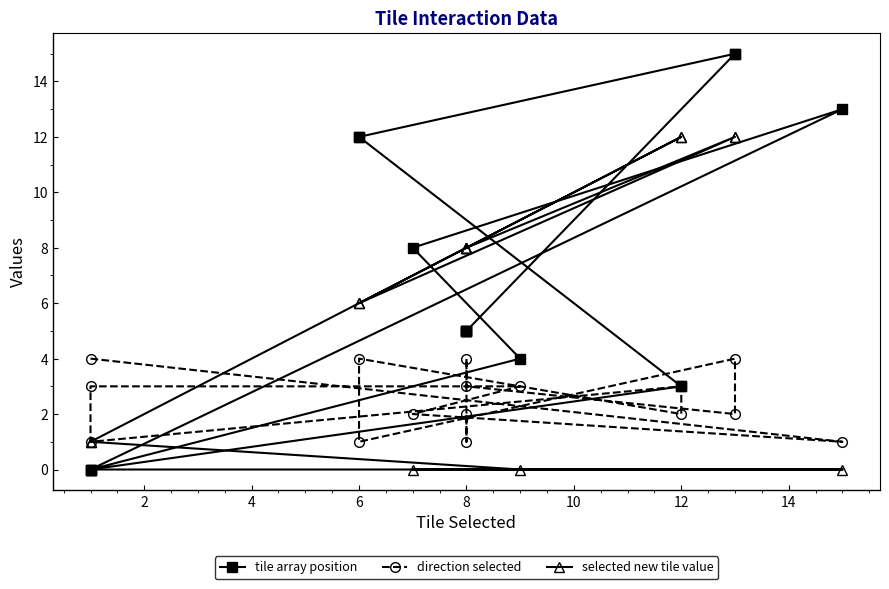

How many lines are shown in the chart?

3